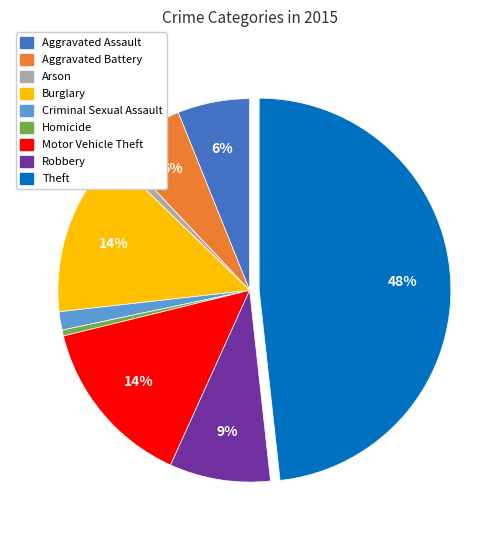

To the nearest percent, what percentage of the pie is Aggravated Assault?

6%